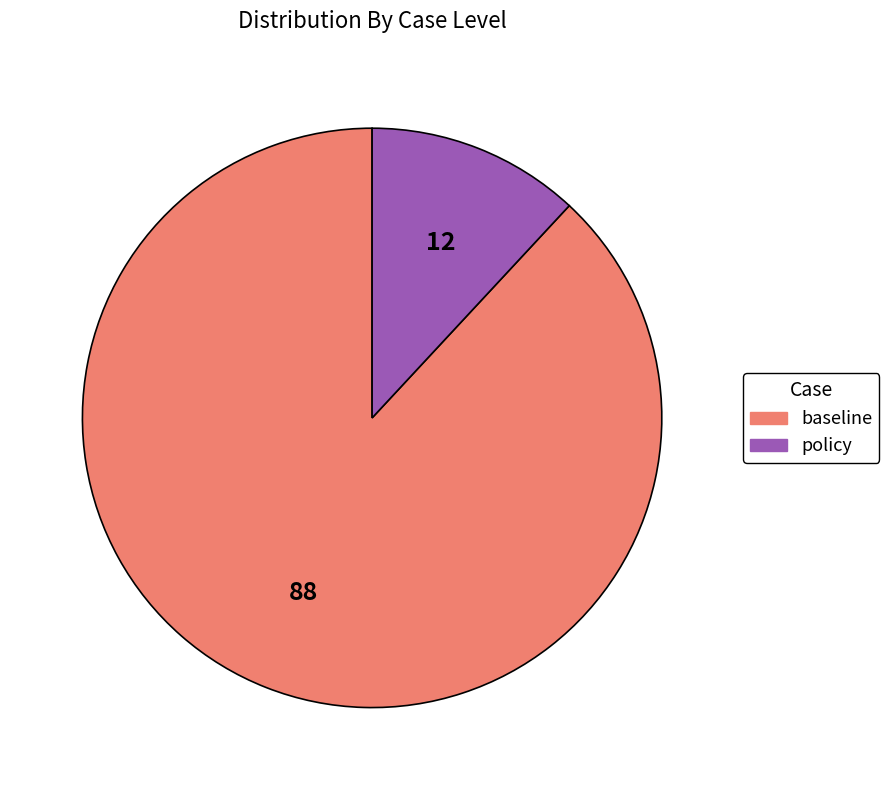

Which slice is the largest?

baseline